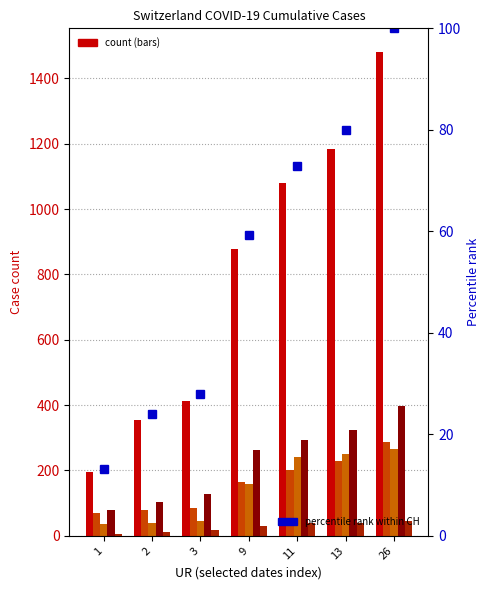

Does the chart contain any negative values?

No